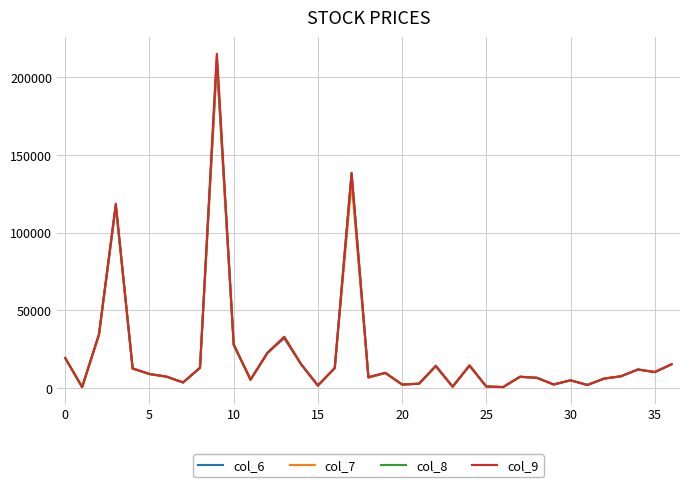

List the series in order of their overall mean, highest first.

col_9, col_8, col_6, col_7